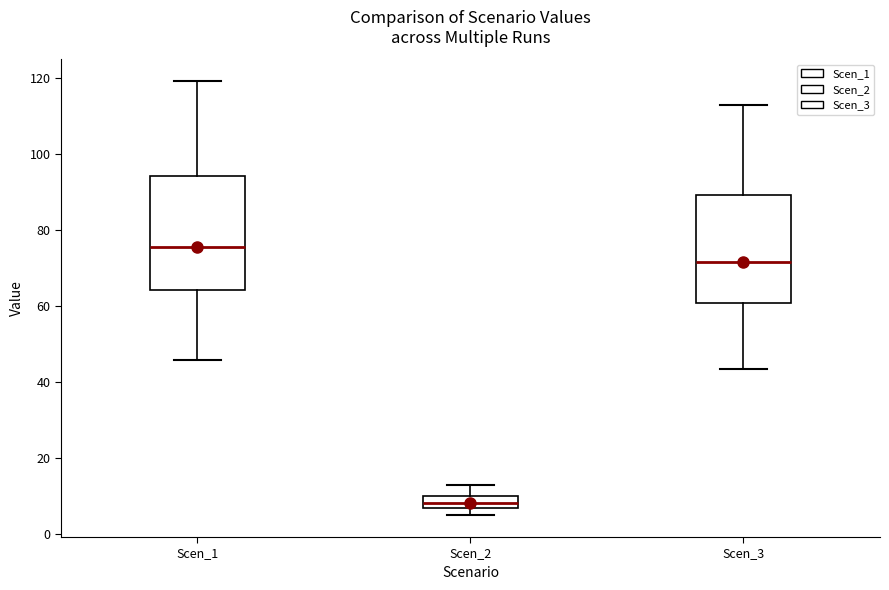

Reading left to right, read every box against the y-axis: the position of its median line, the range the box covers, and the ends of its whiskers. The values are not printed on the chart, so give them approximately, as read against the axis.

Scen_1: median 76, box 64 to 94, whiskers 46 to 120
Scen_2: median 8, box 6 to 10, whiskers 4 to 12
Scen_3: median 72, box 60 to 90, whiskers 44 to 112